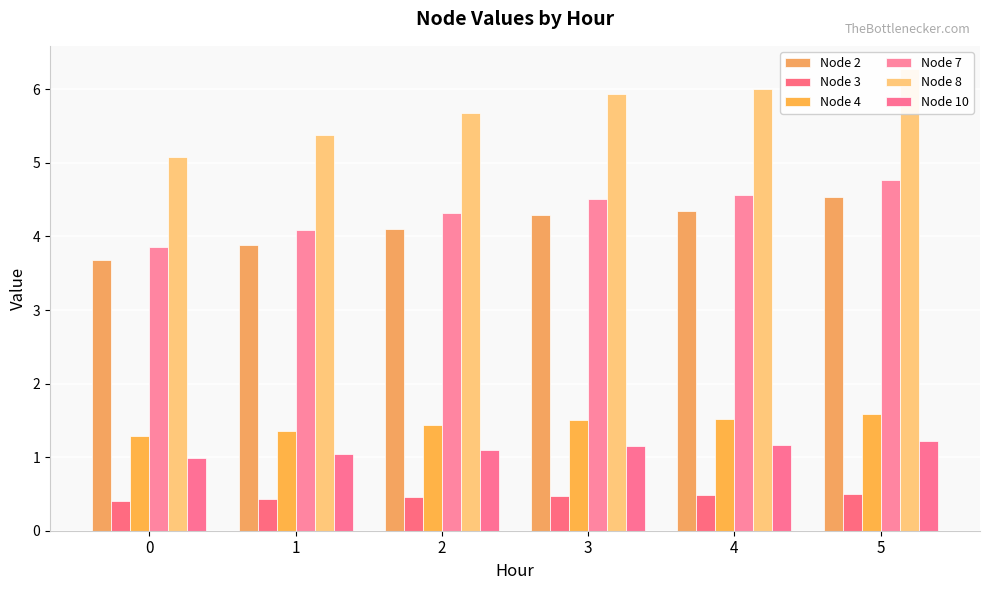

Reading right to left, extract all data points from this chart.

Node 2: 4.5	4.3	4.3	4.1	3.9	3.7
Node 3: 0.5	0.5	0.5	0.5	0.4	0.4
Node 4: 1.6	1.5	1.5	1.4	1.4	1.3
Node 7: 4.8	4.6	4.5	4.3	4.1	3.9
Node 8: 6.3	6.0	5.9	5.7	5.4	5.1
Node 10: 1.2	1.2	1.1	1.1	1.0	1.0